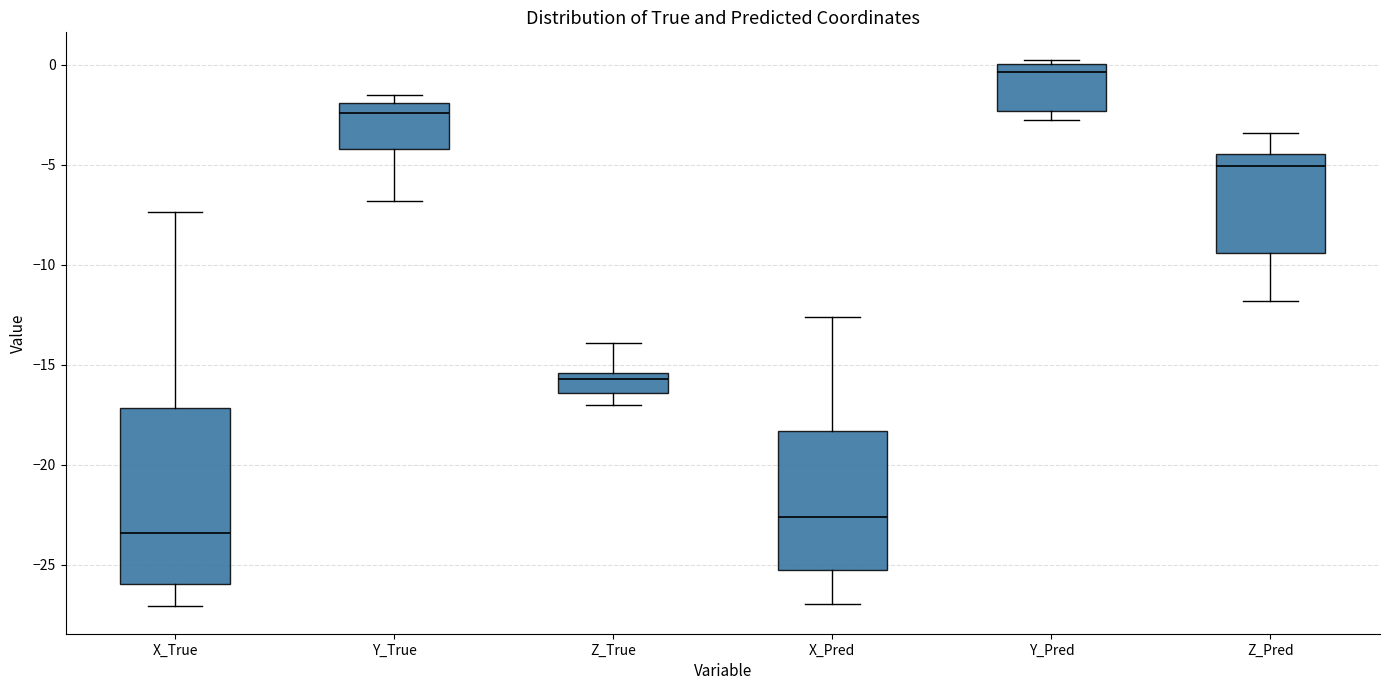

Where is the upper edge of the box for Y_Pred on the y-axis? The values are not printed on the chart, so give them approximately, as read against the axis.

0.0